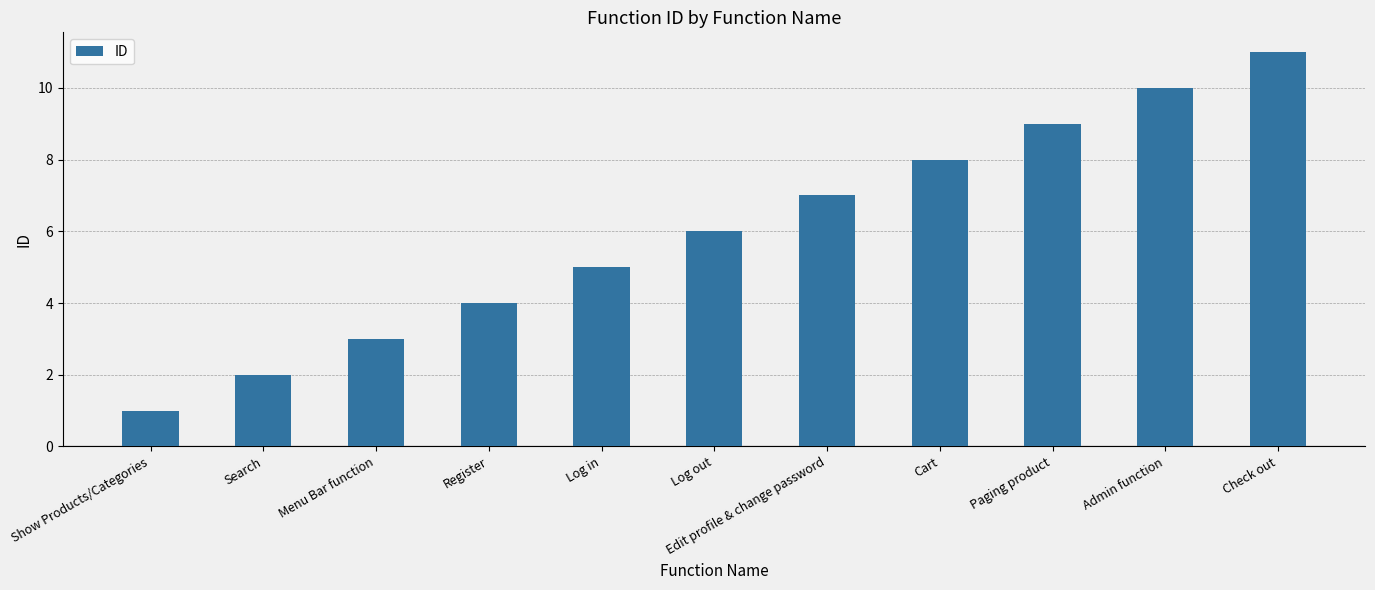

Which label corresponds to the largest value in the chart?

Check out